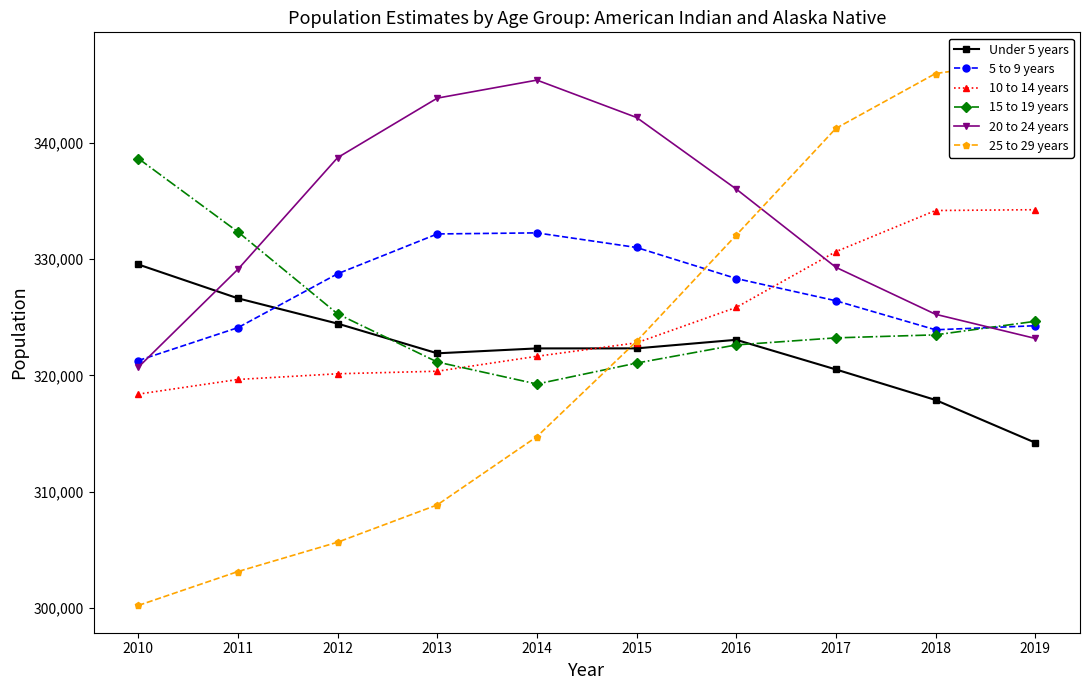

How many intersections are there between 25 to 29 years and Under 5 years?

1